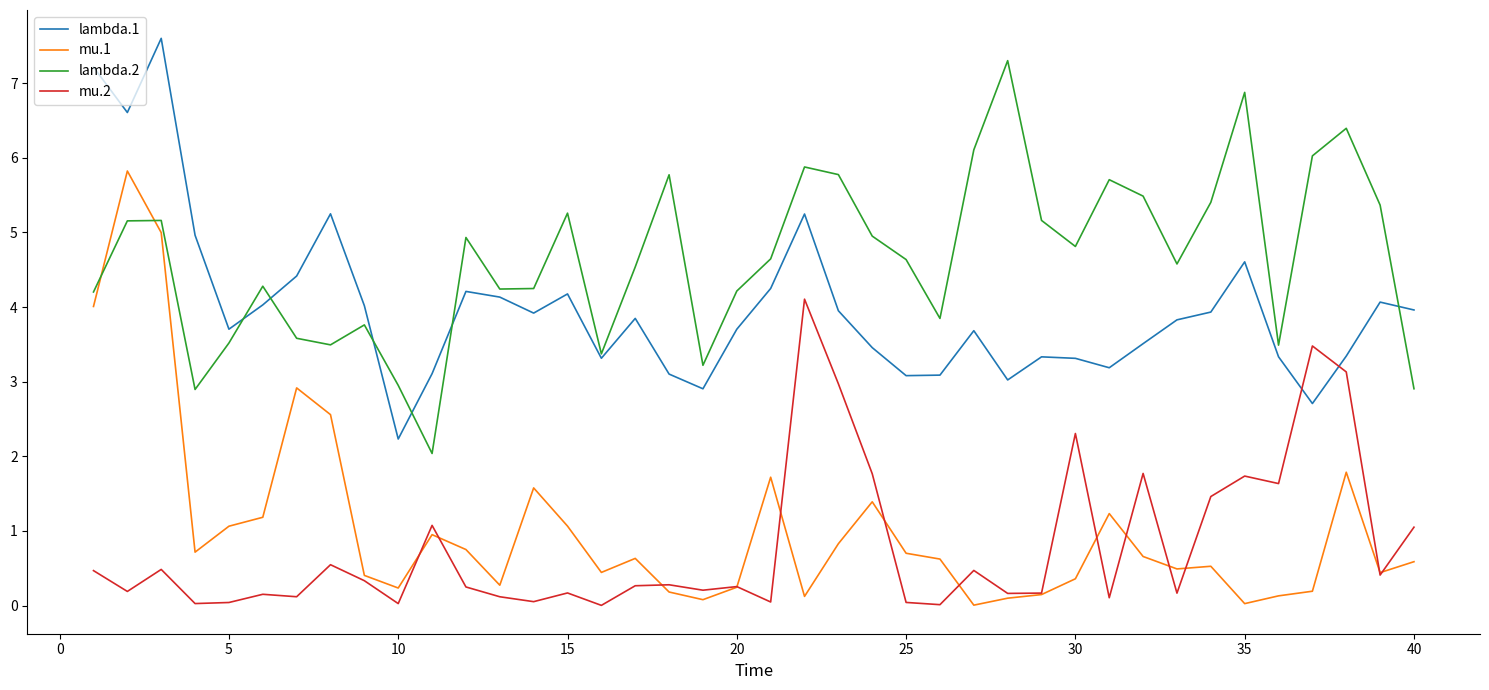

Which series ends up on top after the final intersection of mu.2 and lambda.1?

lambda.1